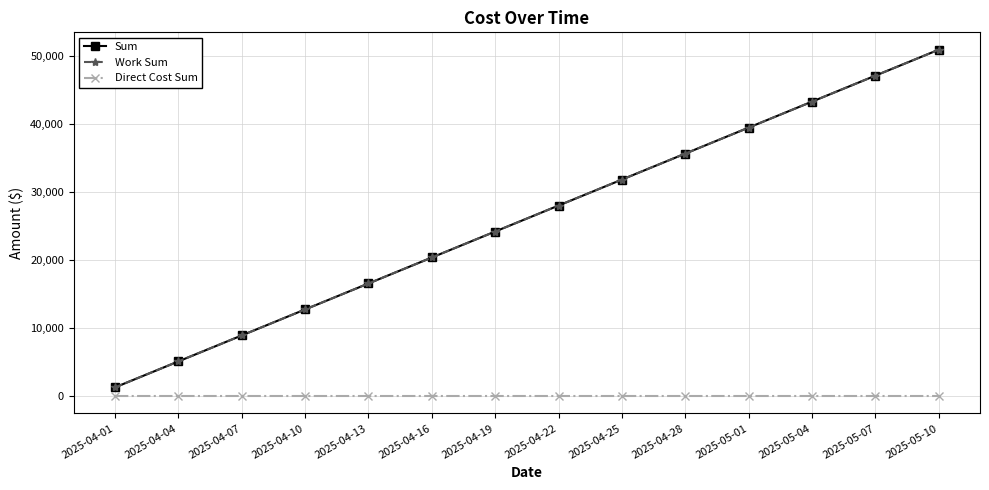

Which series has the largest range (max minus min)?

Sum